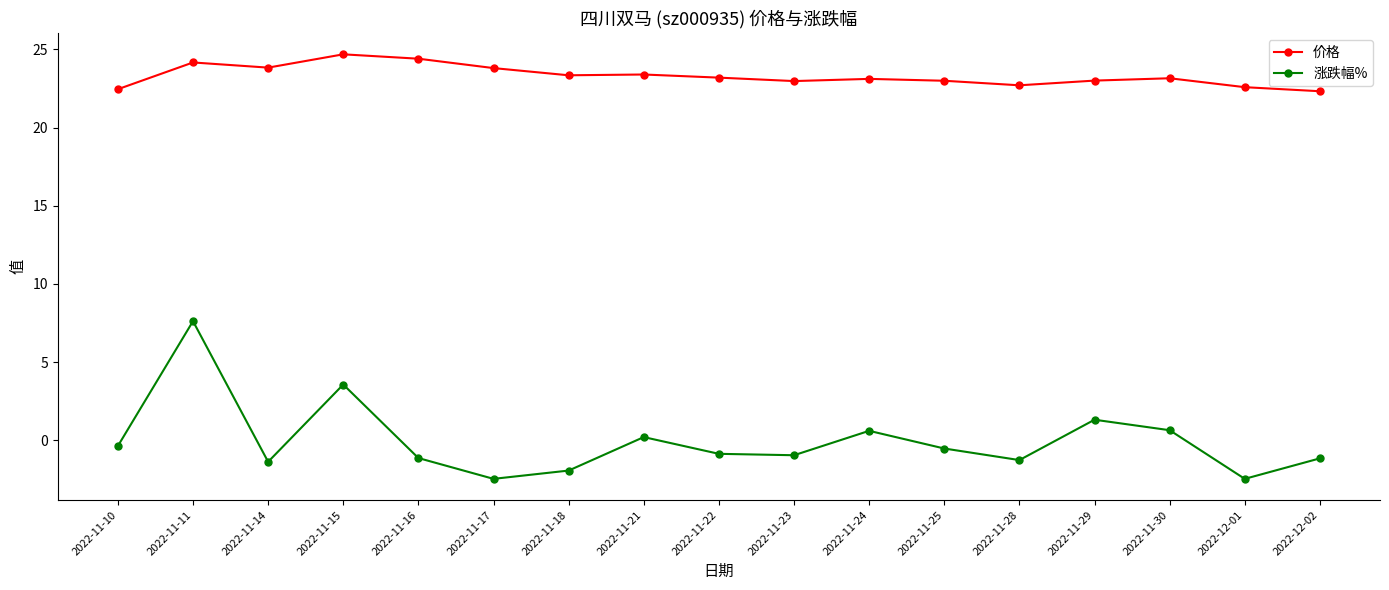

What is the value of the 价格 point at the 8th from the left?

23.4